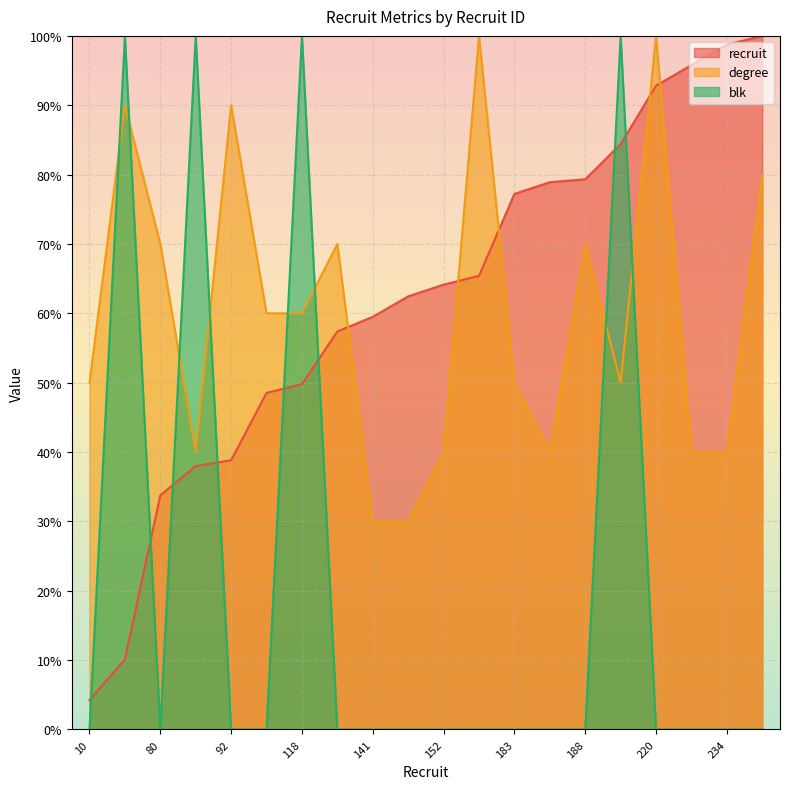

True or false: recruit has more than 2 interior local peaks.

False